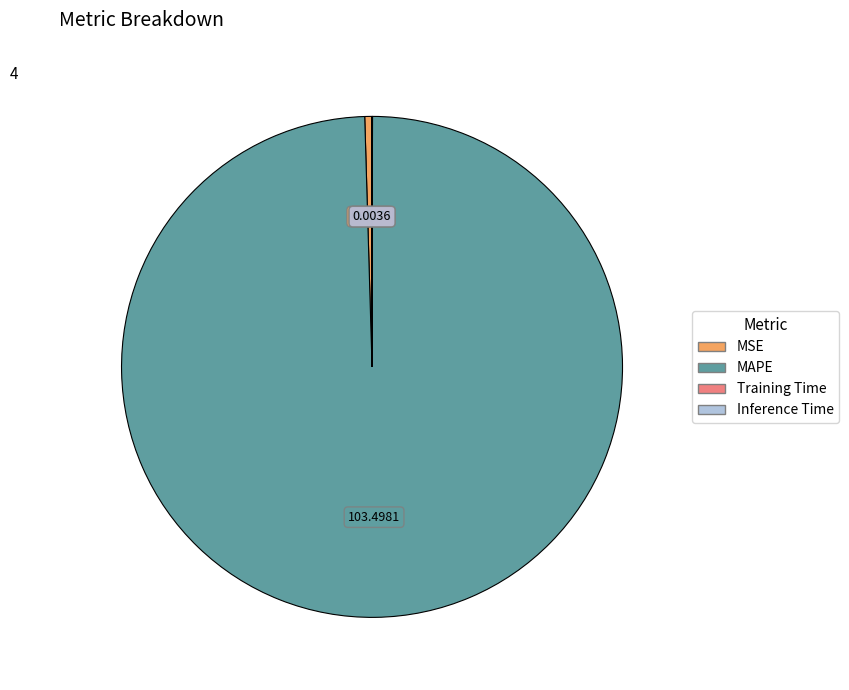

Which slice is the largest?

MAPE